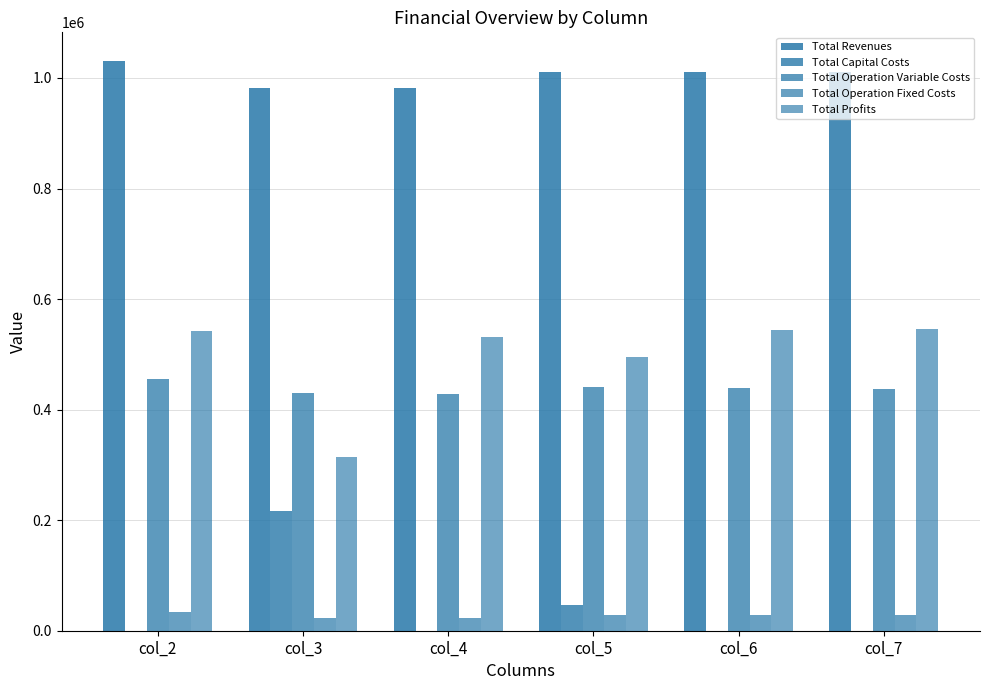

True or false: Total Profits has a value of 545897.2 at col_7.

True